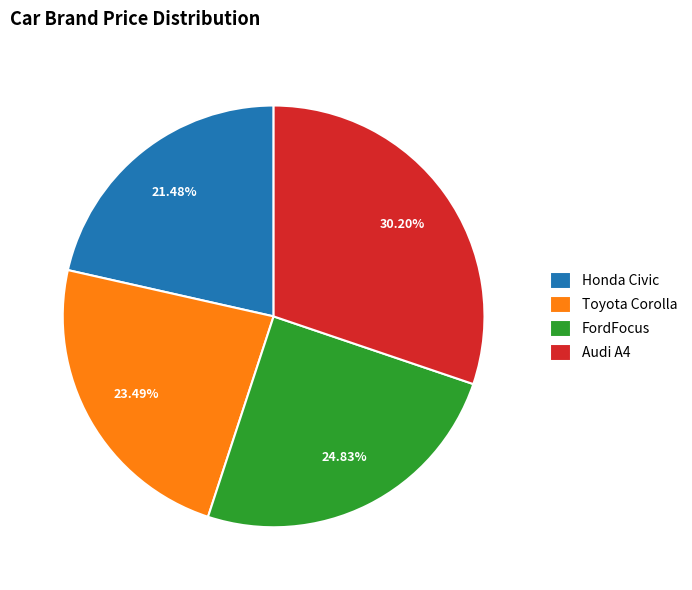

Is there a majority slice in this chart?

No